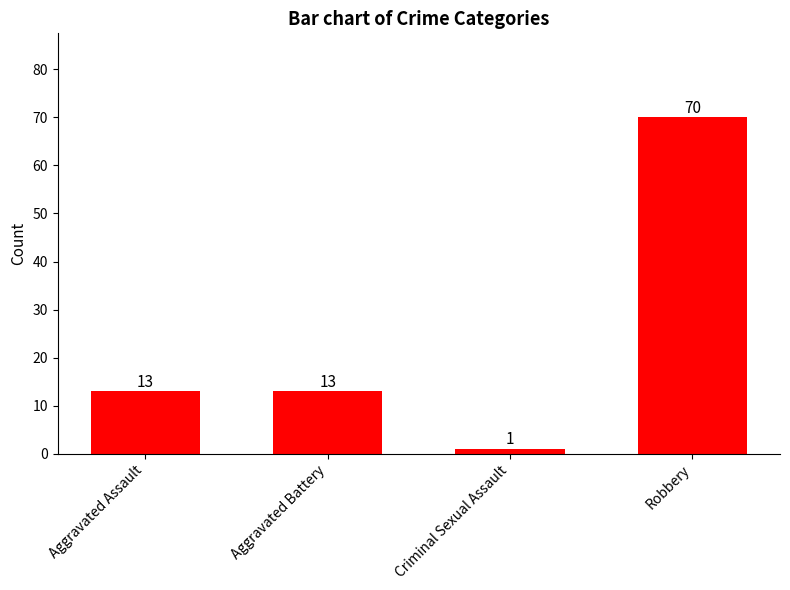

Reading left to right, transcribe all the data shown in this chart.

Aggravated Assault=13	Aggravated Battery=13	Criminal Sexual Assault=1	Robbery=70